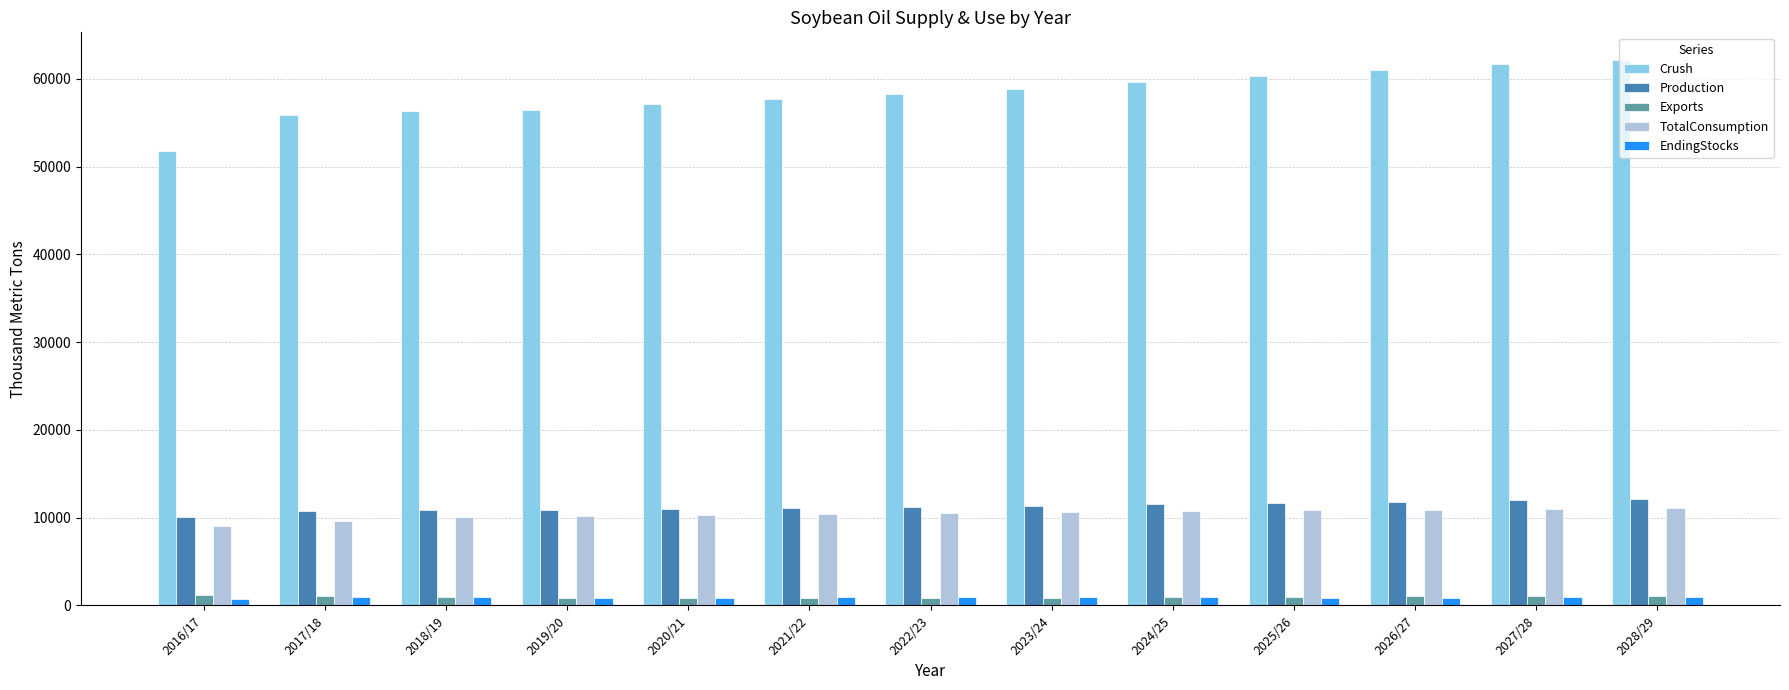

What is the sum of all TotalConsumption values?

135403